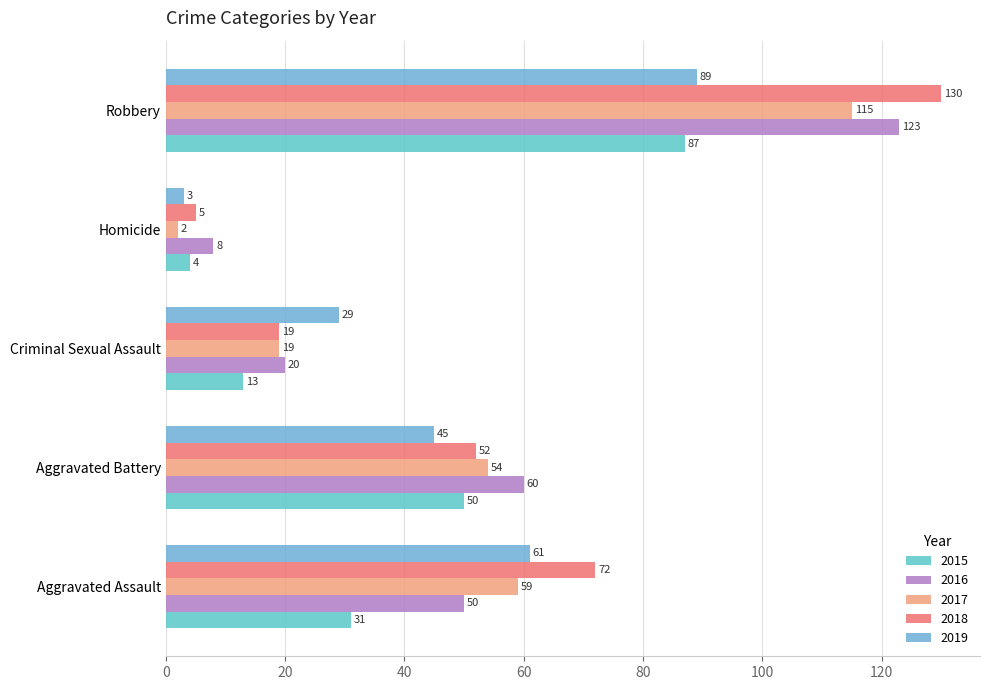

What is the value of the Homicide bar at the 2nd from the left?

8